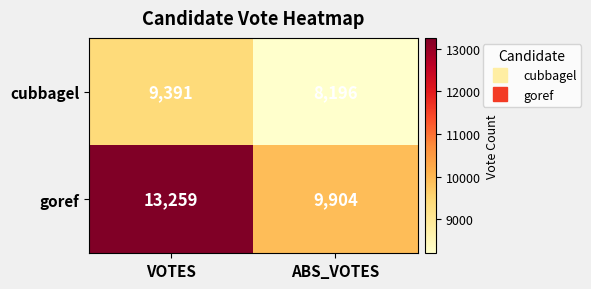

What is the sum of the cubbagel values at ABS_VOTES and VOTES?

17587